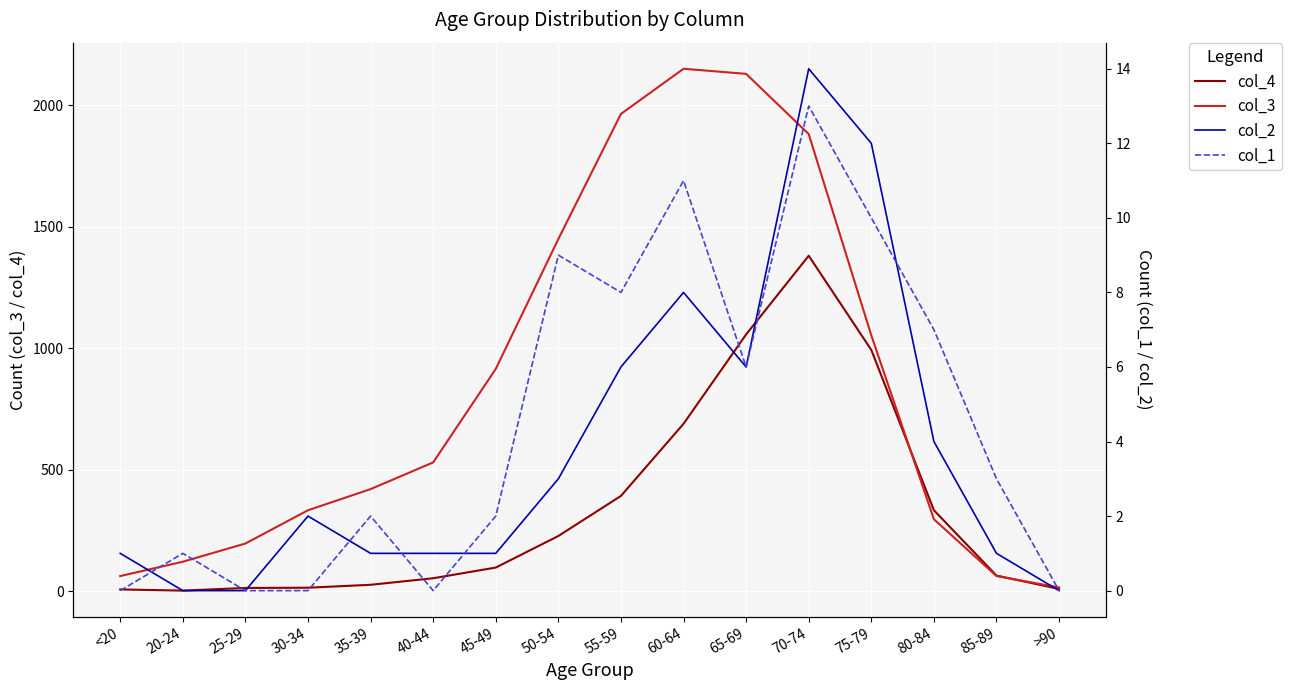

What is the difference between the col_1 values at 65-69 and 20-24?

5